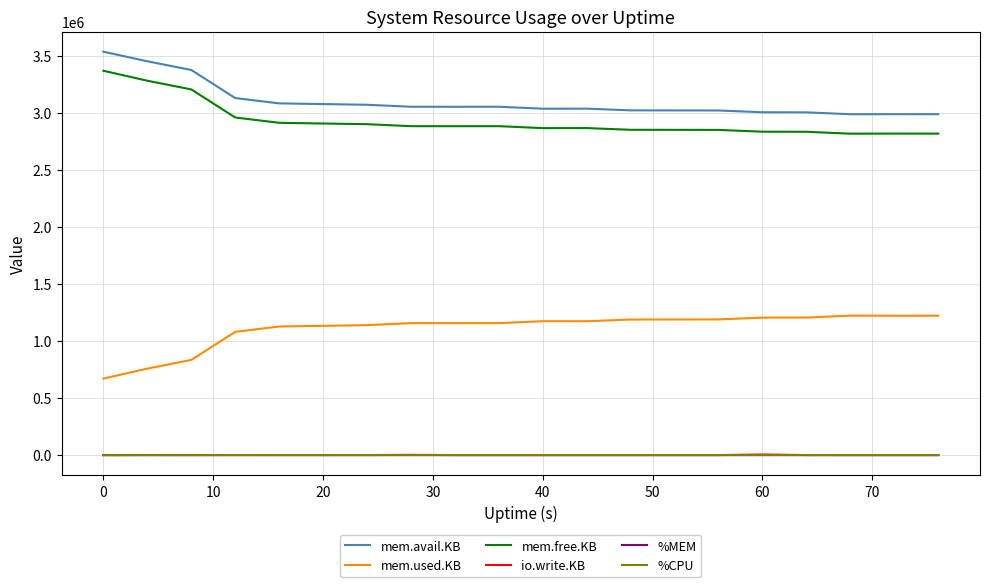

True or false: mem.used.KB and %MEM intersect in this chart.

False